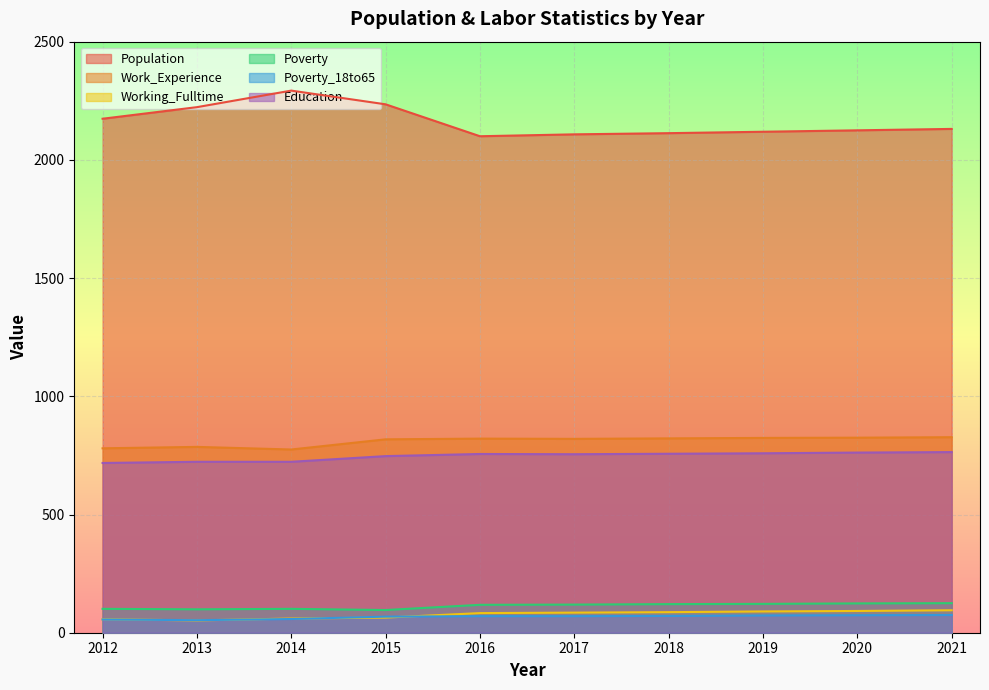

What is the value of the Population point at the 9th from the left?

2125